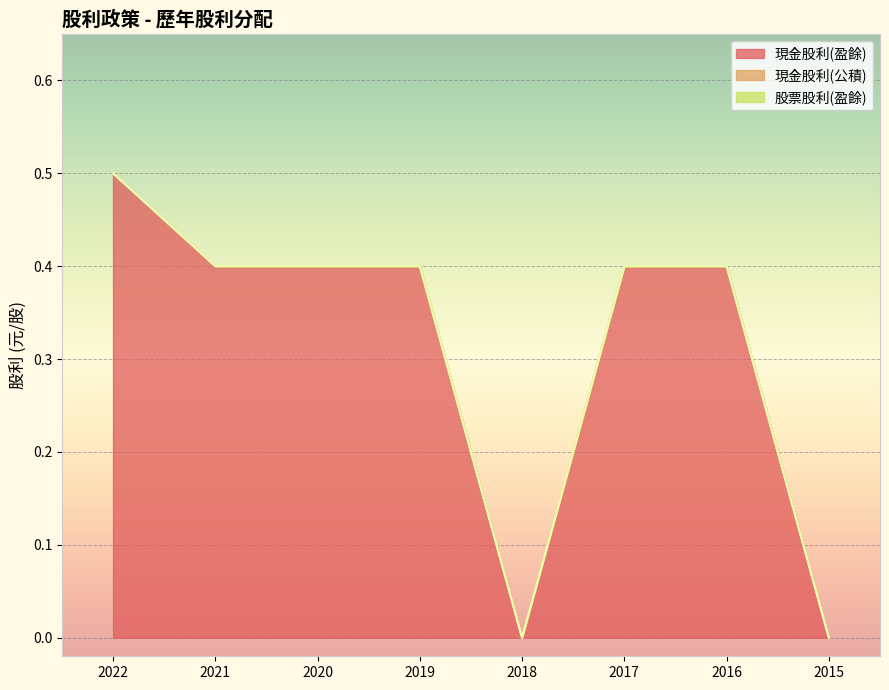

Is the value of 股票股利(盈餘) at 2021 greater than the value of 現金股利(公積) at 2016?

No